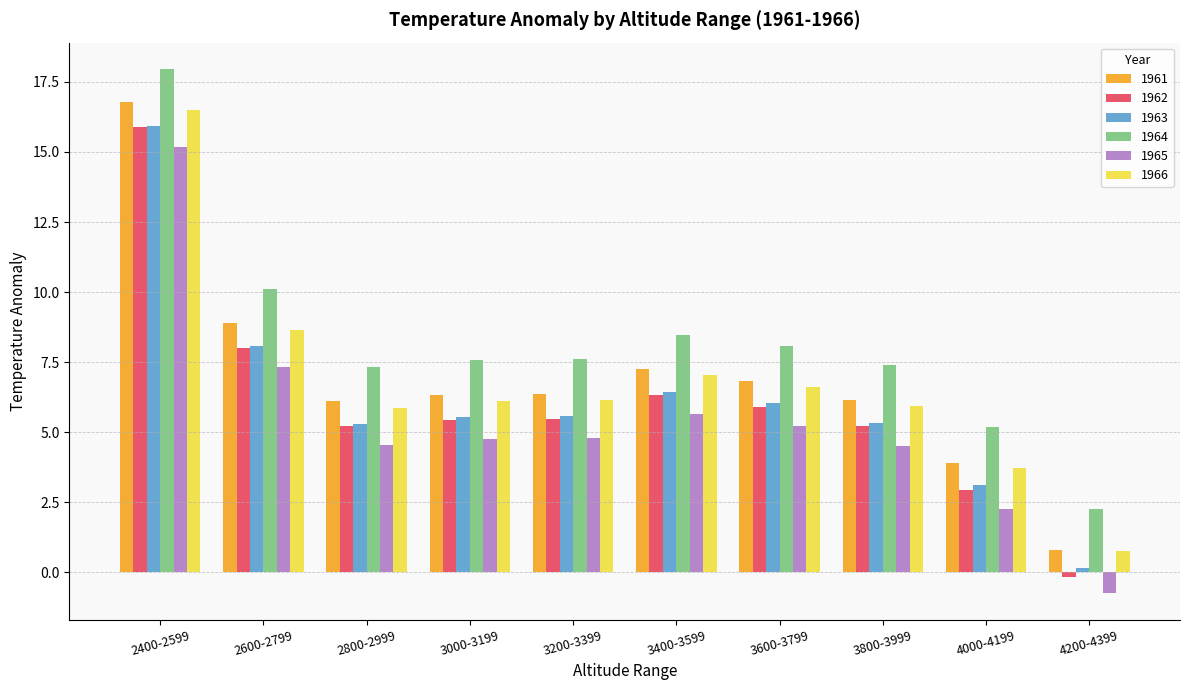

Which category has the highest value in the 1961 series?

2400-2599